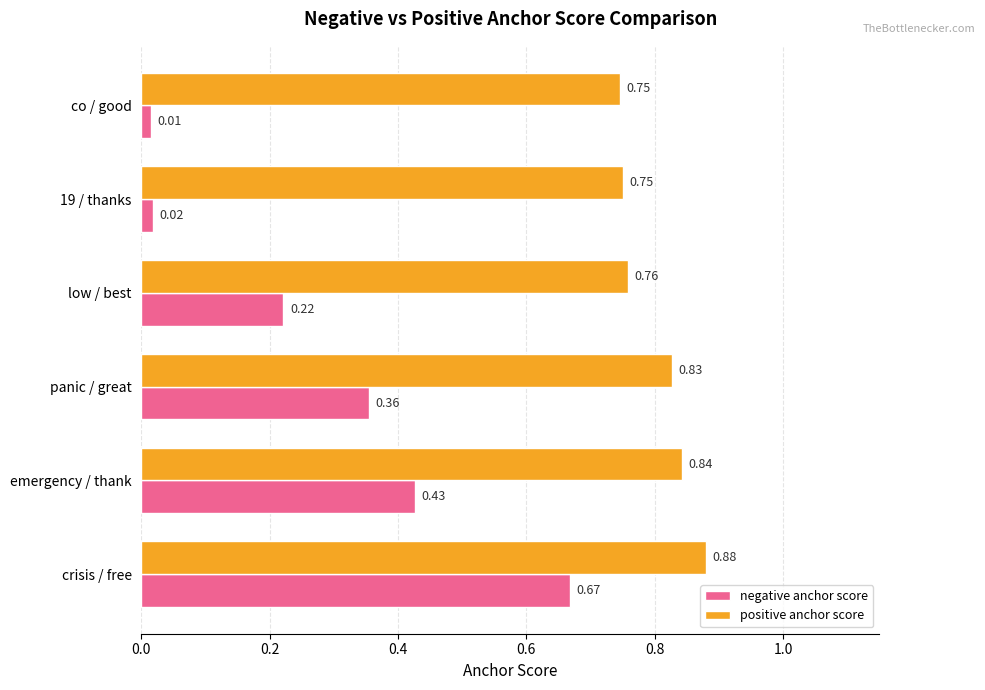

Between crisis / free and emergency / thank, which series saw the biggest shift?

negative anchor score